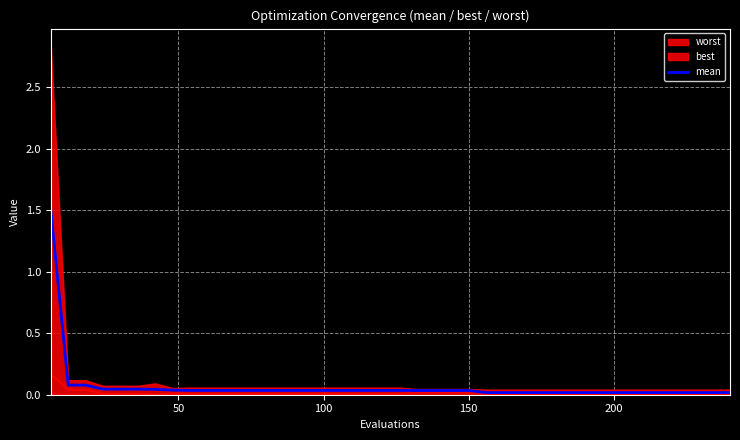

Reading right to left, what are all the values shown in this chart?

0.0	0.0	0.0	0.0	0.0	0.0	0.0	0.0	0.0	0.0	0.0	0.0	0.0	0.0	0.0	0.0	0.0	0.0	0.0	0.0	0.0	0.0	0.0	0.0	0.0	0.0	0.0	0.0	0.0	0.0	0.0	0.0	0.0	0.0	0.0	0.0	0.0	0.1	0.1	1.5